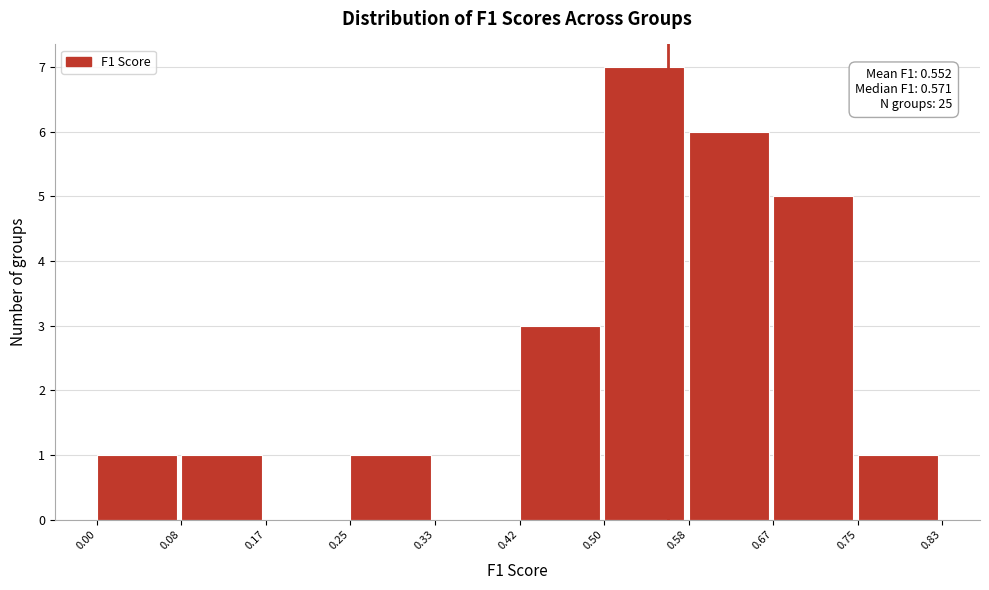

Which range on the x-axis has the tallest bar?

0.50 to 0.58